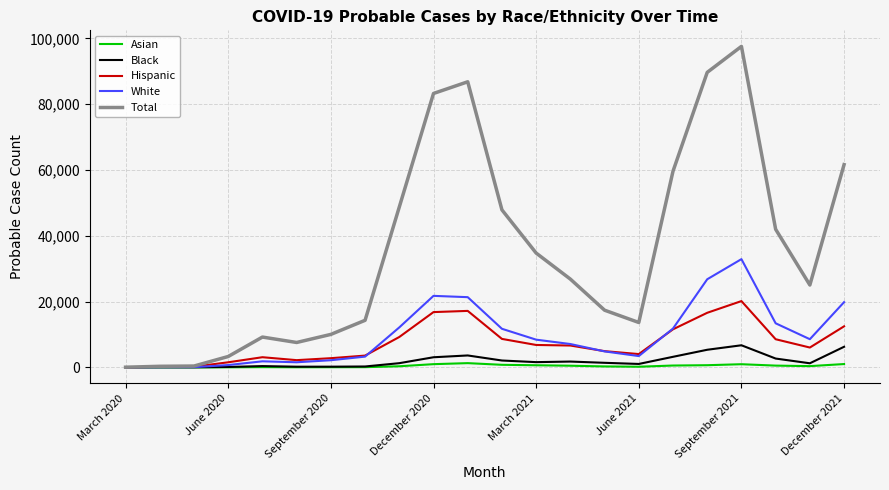

What are all the series names shown in the legend?

Asian, Black, Hispanic, White, Total